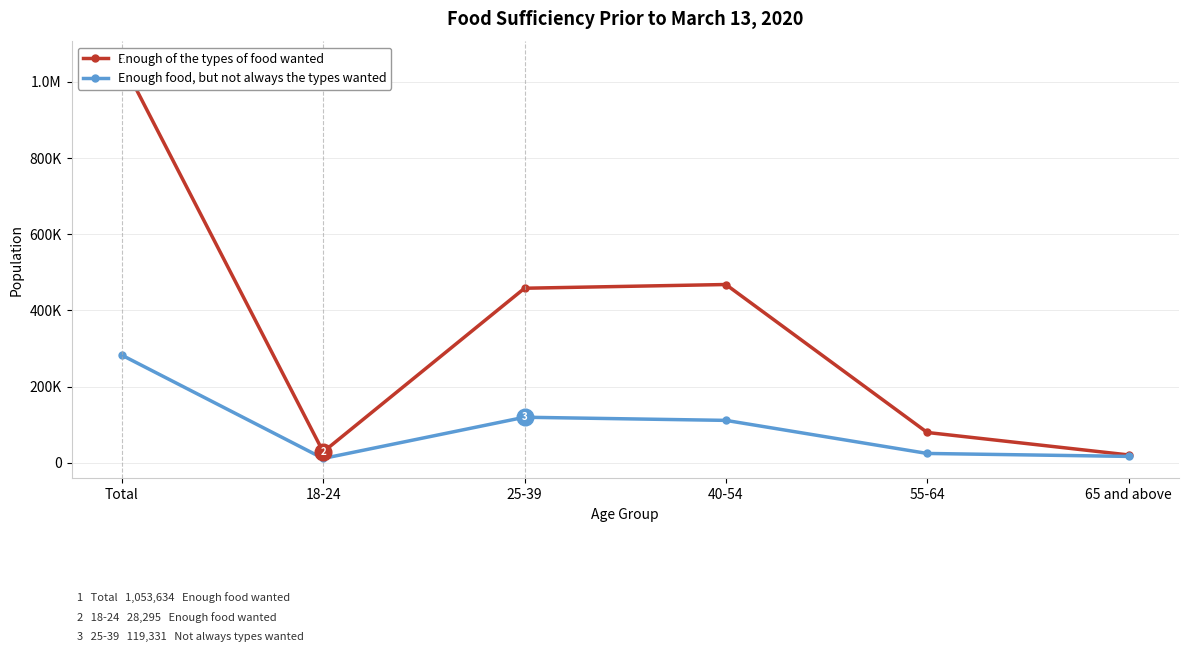

Is this an area chart (filled region under the line)?

No